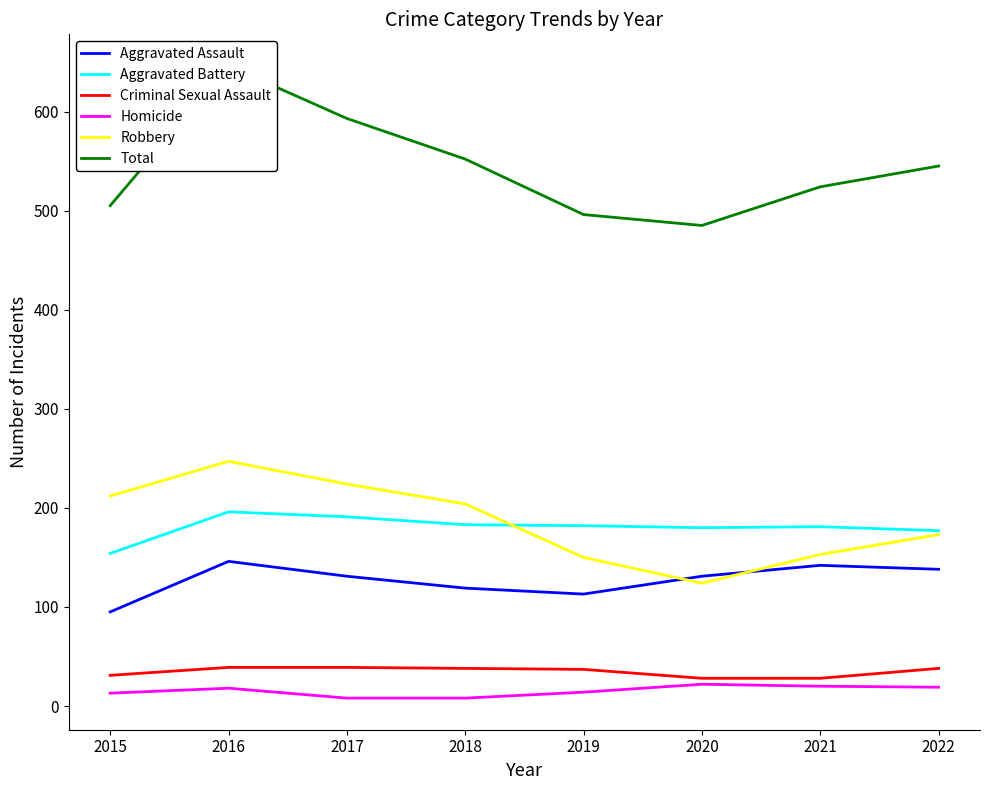

At 2022, list the series in order from smallest to largest.

Homicide, Criminal Sexual Assault, Aggravated Assault, Robbery, Aggravated Battery, Total